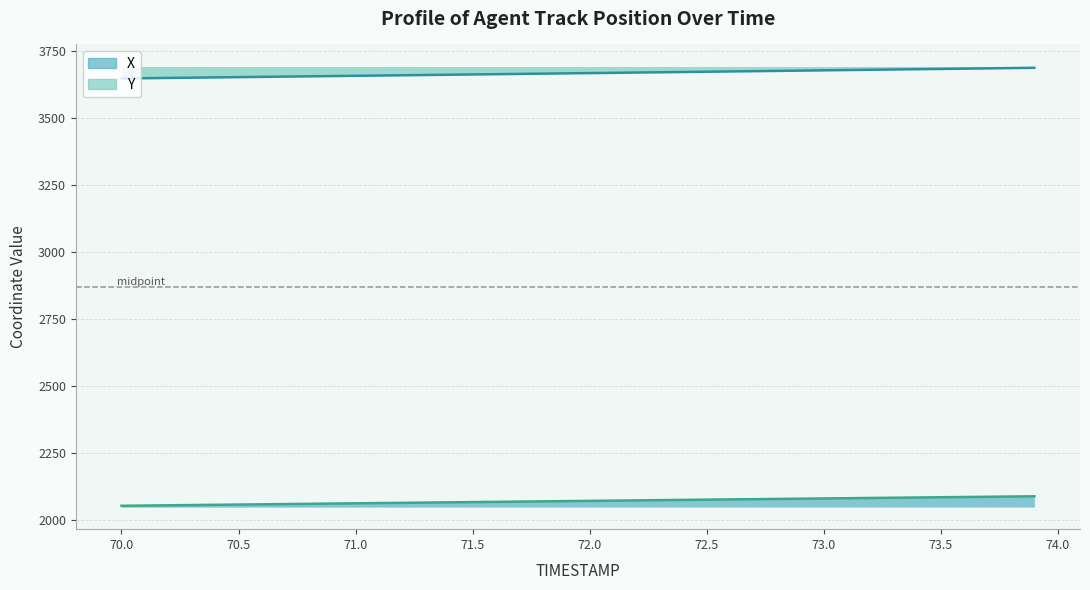

Which label corresponds to the smallest value in the chart?

70.0